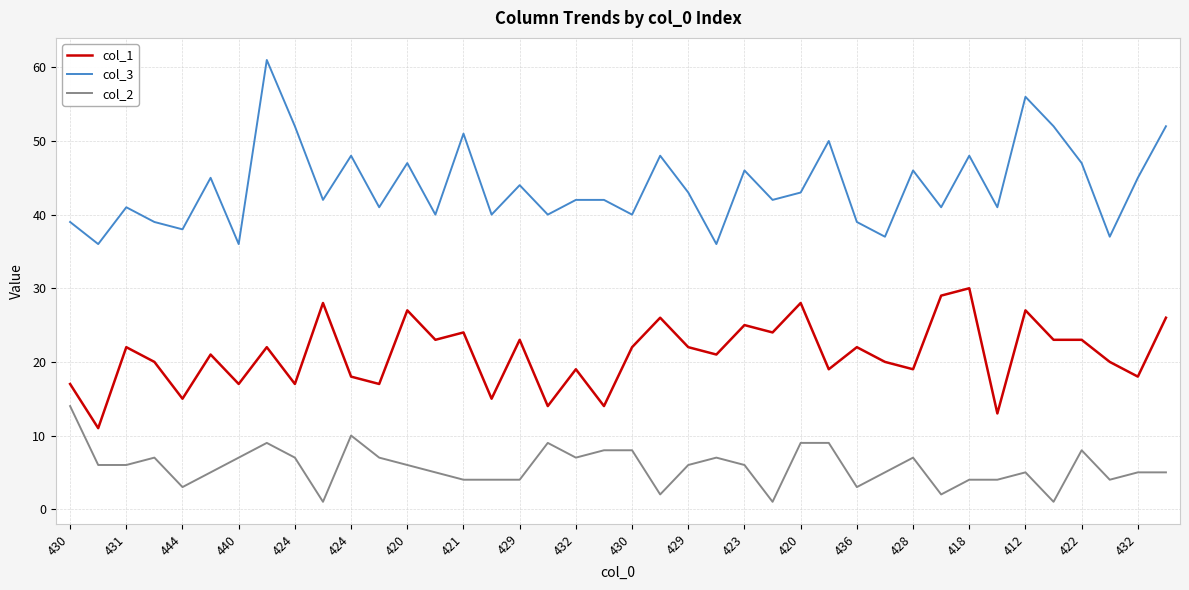

True or false: col_3 and col_2 intersect in this chart.

False